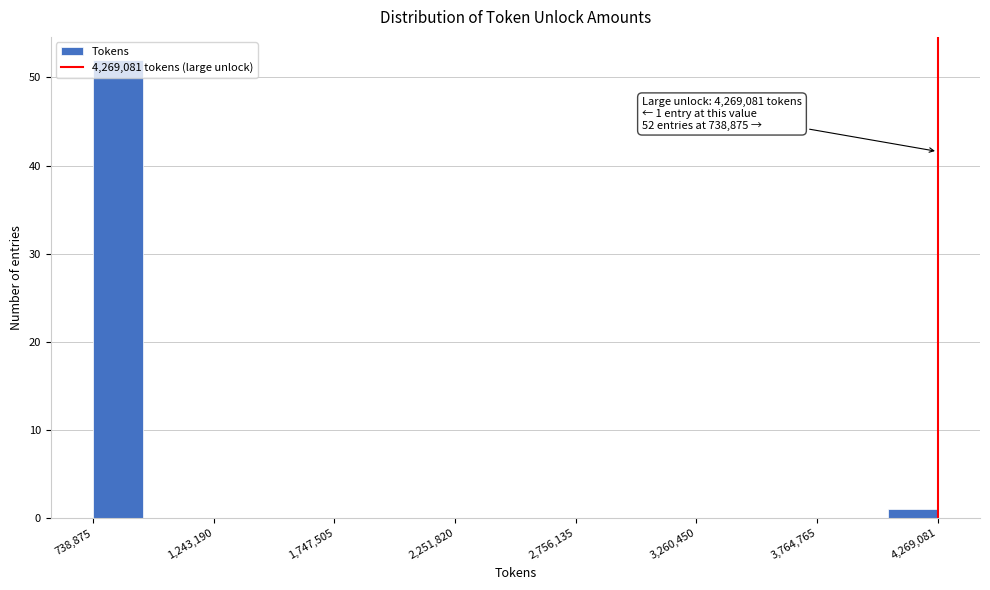

Around what value on the x-axis is the tallest bar? Give the approximate position of its centre, as read against the axis.

800000